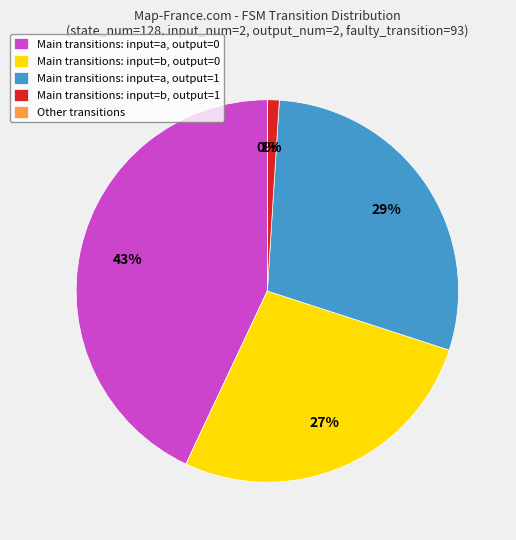

Count the number of slices in the pie.

5